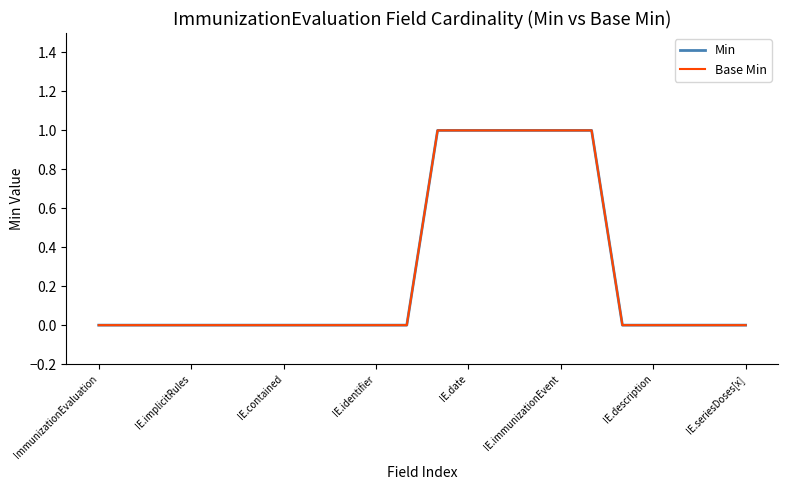

Does the chart display data point markers on the line(s)?

No